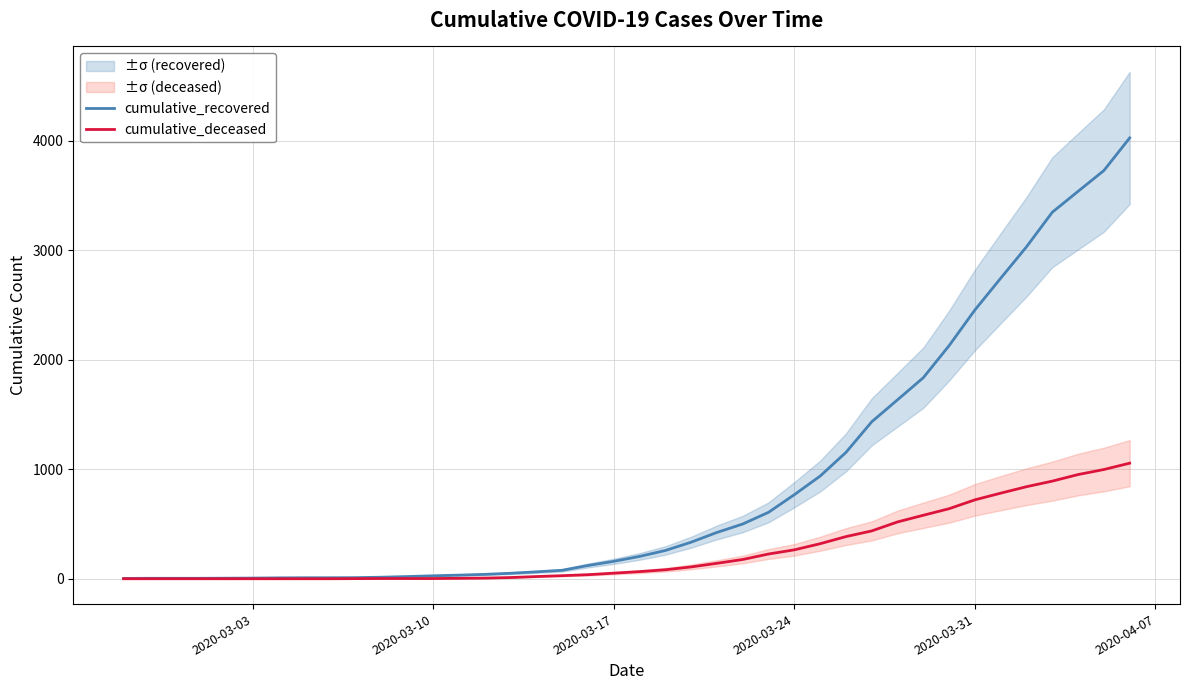

What is the highest value of the cumulative_recovered series?

4028